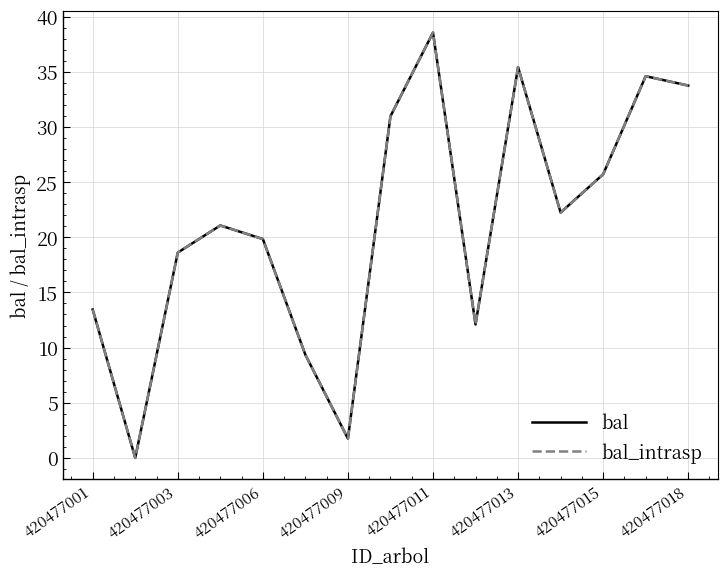

Is this an area chart (filled region under the line)?

No